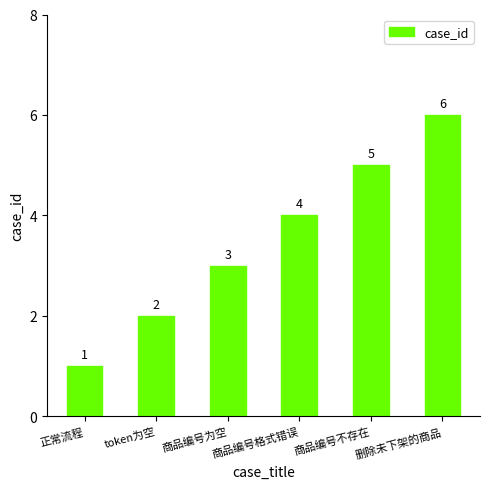

How many distinct data groups are displayed?

1